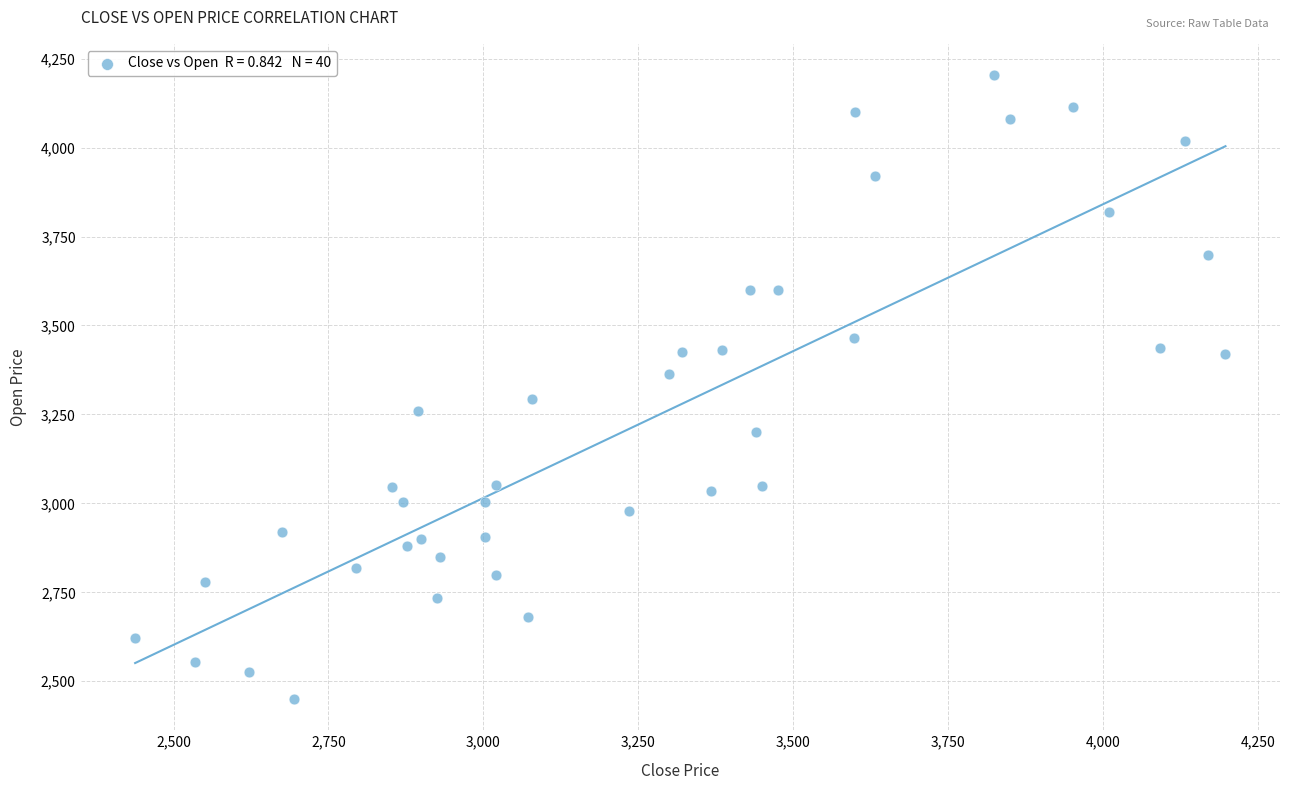

What is the range of Y values (max minus min)?

1753.9